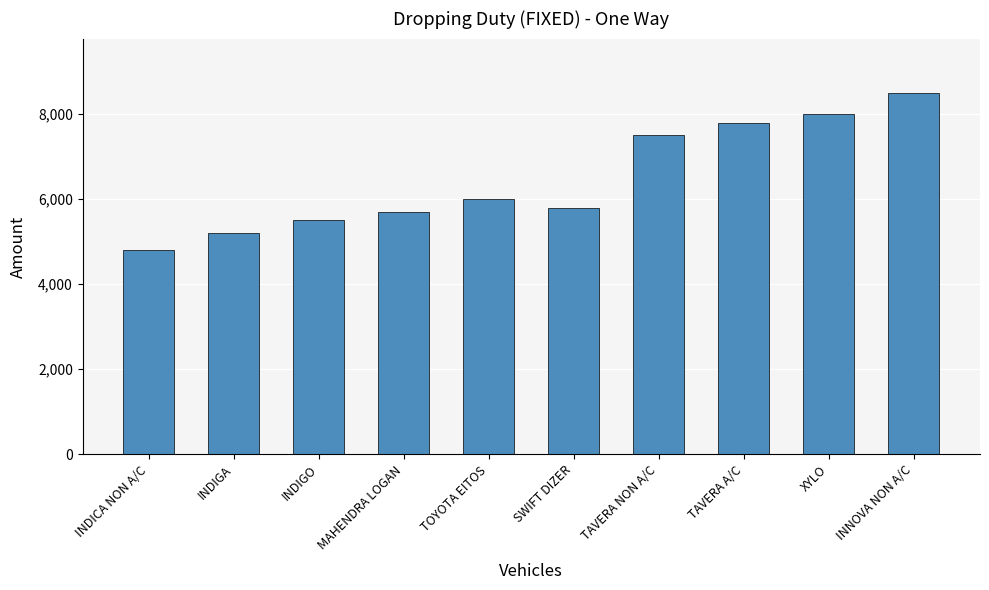

The chart shows a value of 5700 at MAHENDRA LOGAN. True or false?

True